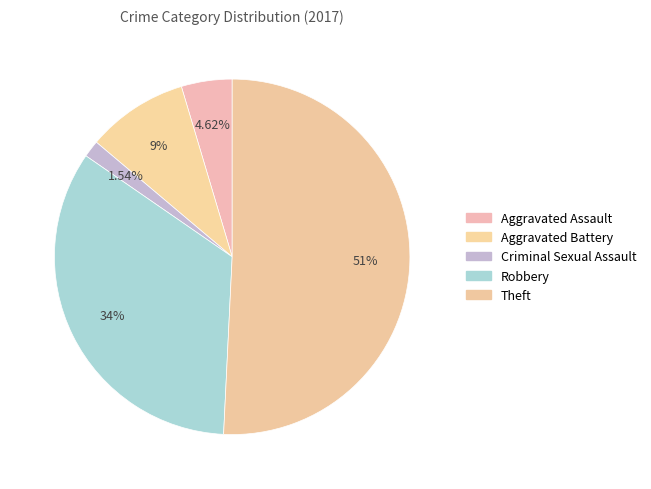

Which slice represents more than half of the pie?

Theft